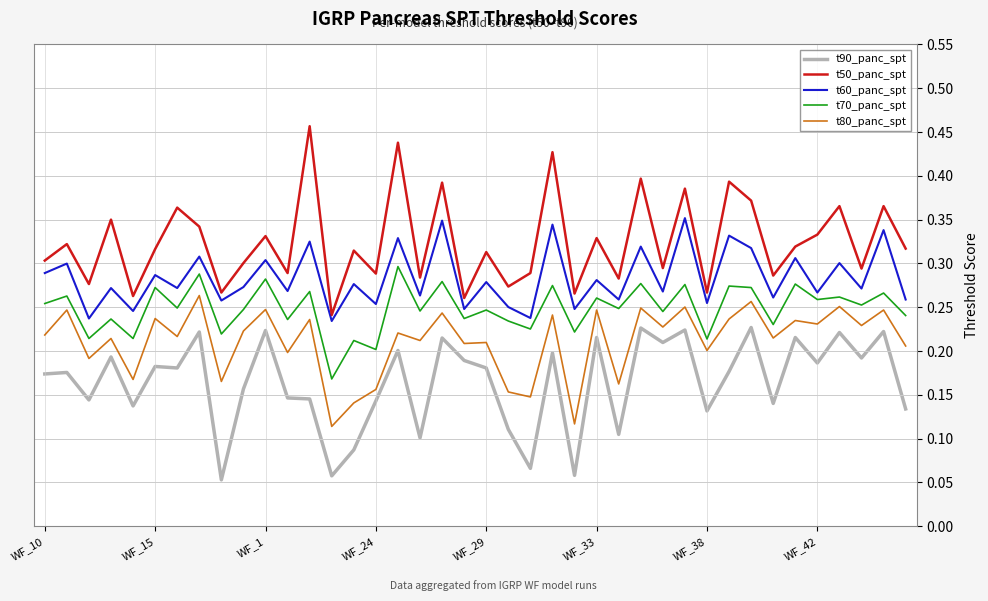

Which series has the largest total across all categories?

t50_panc_spt